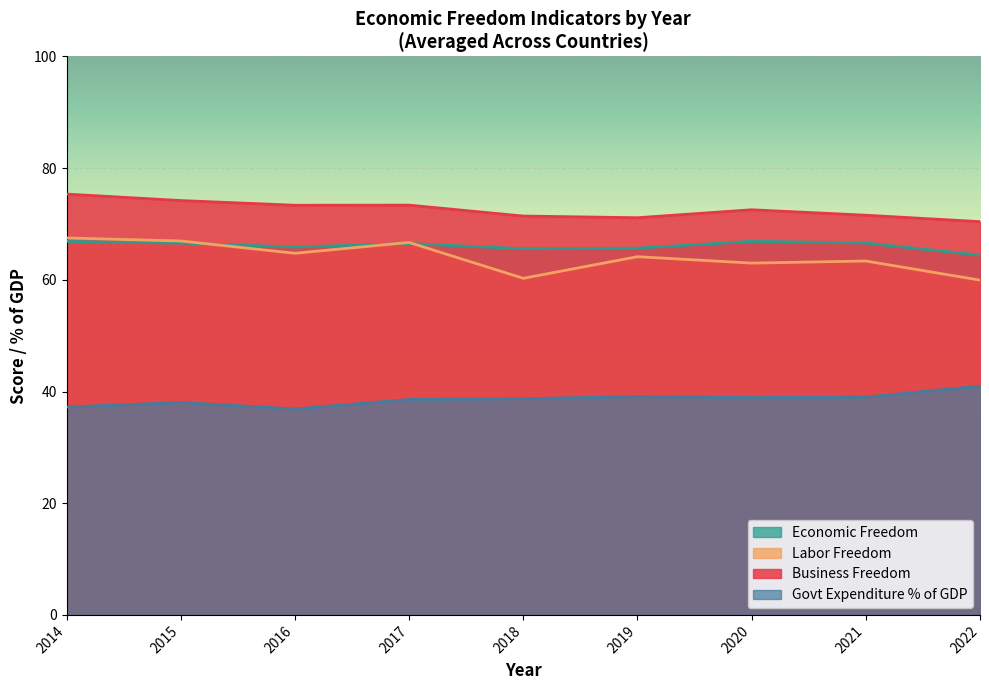

Is the value of Business_Freedom at 2017 greater than the value of Labor_Freedom at 2020?

Yes